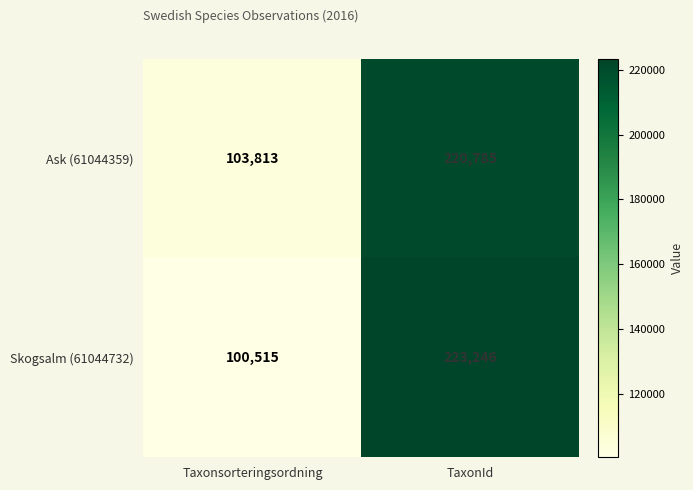

What is the sum of the Skogsalm (61044732) values at Taxonsorteringsordning and TaxonId?

323761